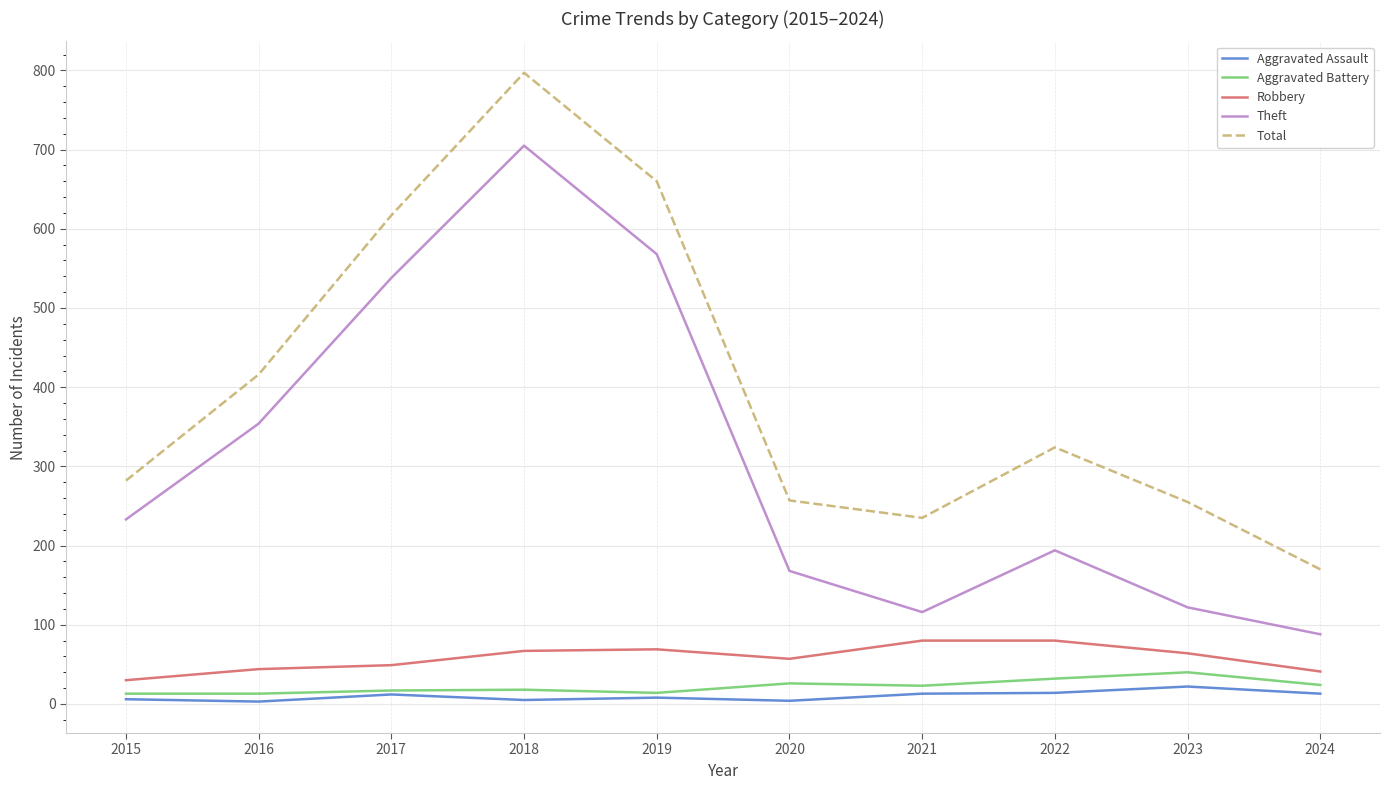

True or false: Total and Aggravated Assault cross at least once.

False